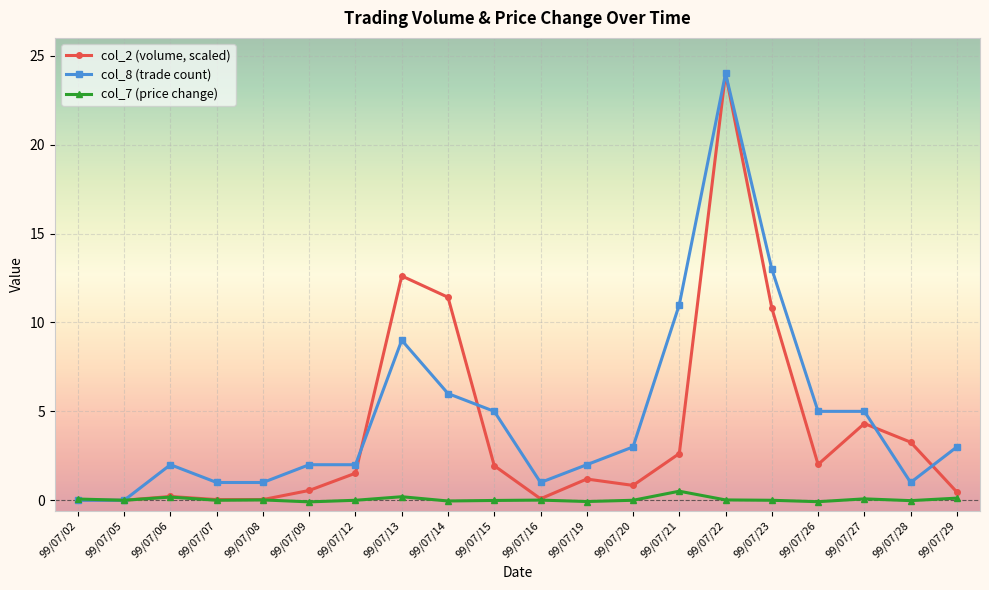

How many series are shown in this chart?

3